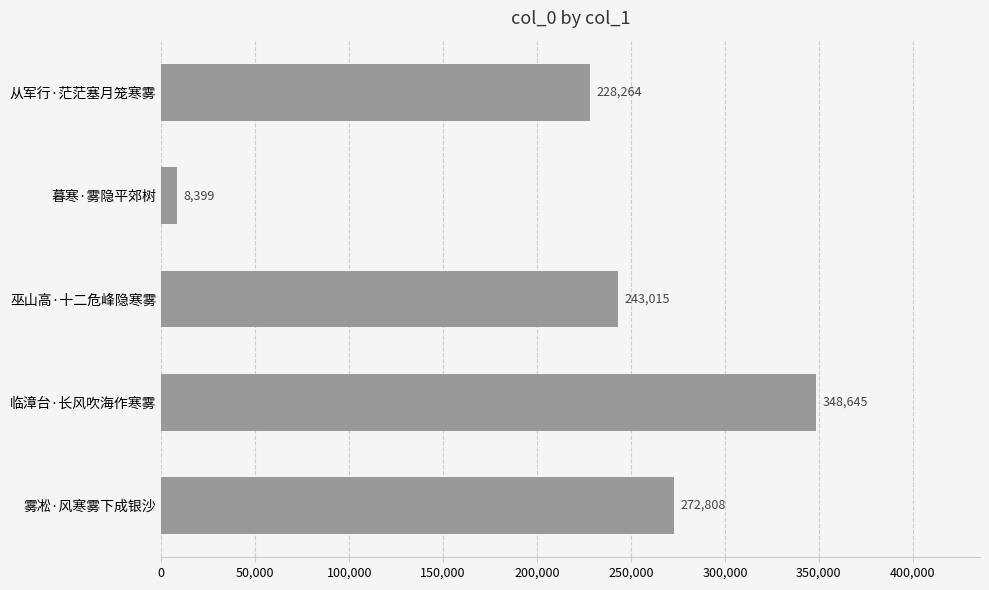

Which category has the lowest value across all series?

暮寒·雾隐平郊树